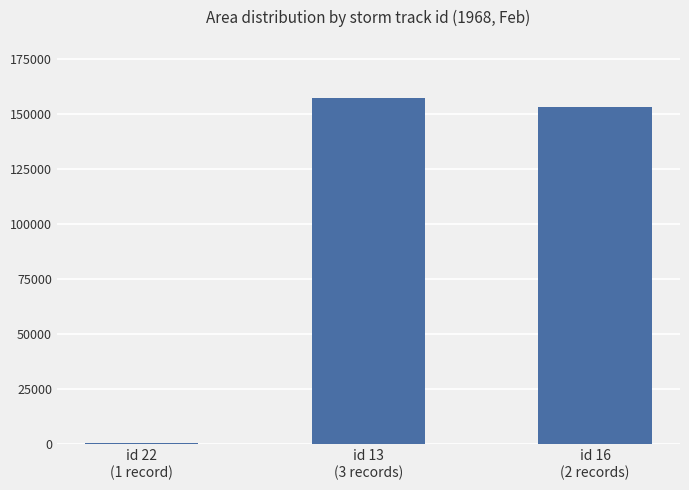

List the labels in order of value, smallest first.

id 22
(1 record), id 16
(2 records), id 13
(3 records)